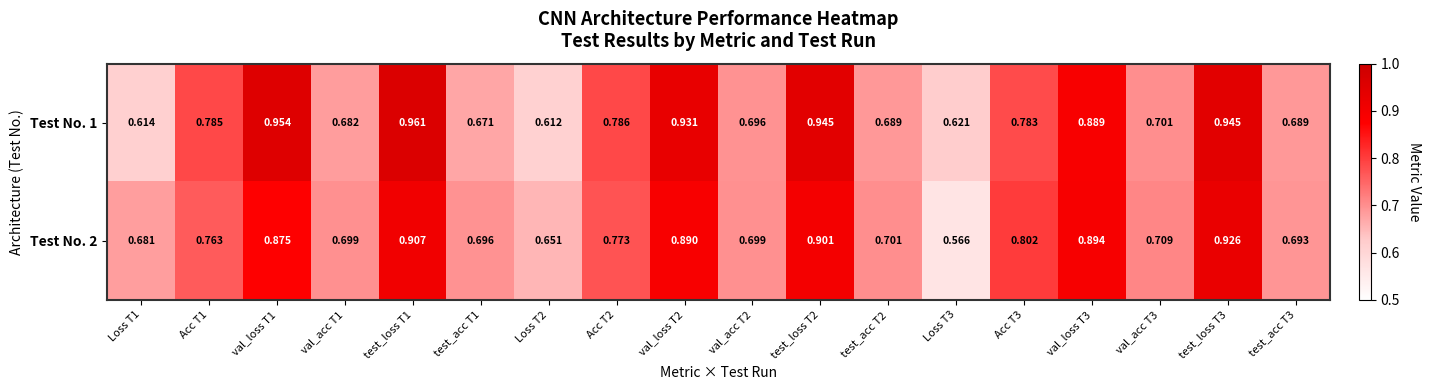

Reading left to right, what are all the values shown in this chart?

Test No. 1: Loss T1=0.6	Acc T1=0.8	val_loss T1=1.0	val_acc T1=0.7	test_loss T1=1.0	test_acc T1=0.7	Loss T2=0.6	Acc T2=0.8	val_loss T2=0.9	val_acc T2=0.7	test_loss T2=0.9	test_acc T2=0.7	Loss T3=0.6	Acc T3=0.8	val_loss T3=0.9	val_acc T3=0.7	test_loss T3=0.9	test_acc T3=0.7
Test No. 2: Loss T1=0.7	Acc T1=0.8	val_loss T1=0.9	val_acc T1=0.7	test_loss T1=0.9	test_acc T1=0.7	Loss T2=0.7	Acc T2=0.8	val_loss T2=0.9	val_acc T2=0.7	test_loss T2=0.9	test_acc T2=0.7	Loss T3=0.6	Acc T3=0.8	val_loss T3=0.9	val_acc T3=0.7	test_loss T3=0.9	test_acc T3=0.7